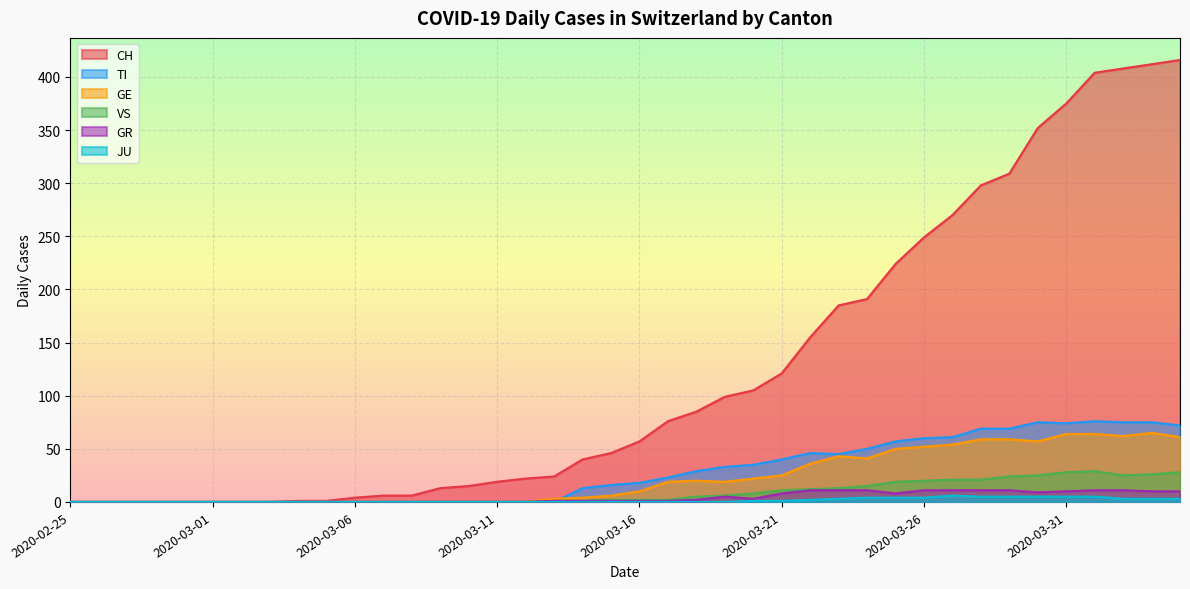

Which series has the largest total across all categories?

CH